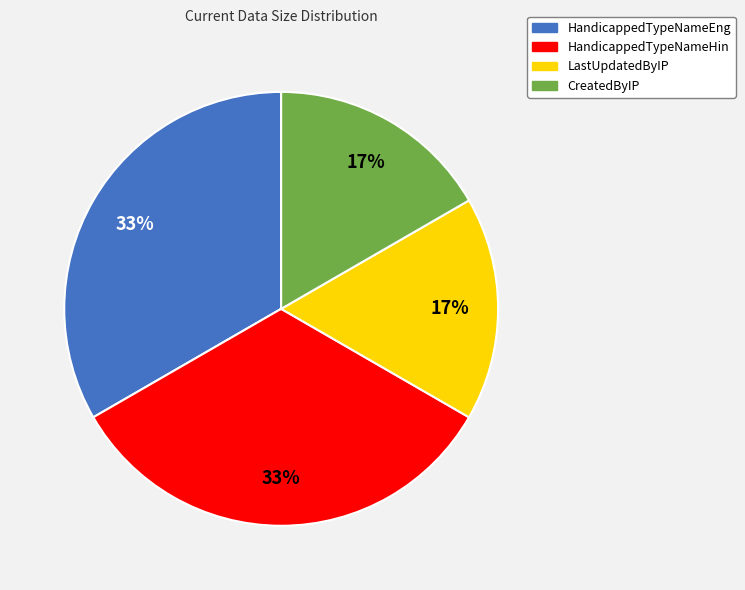

To the nearest percent, what is the average slice percentage?

25%